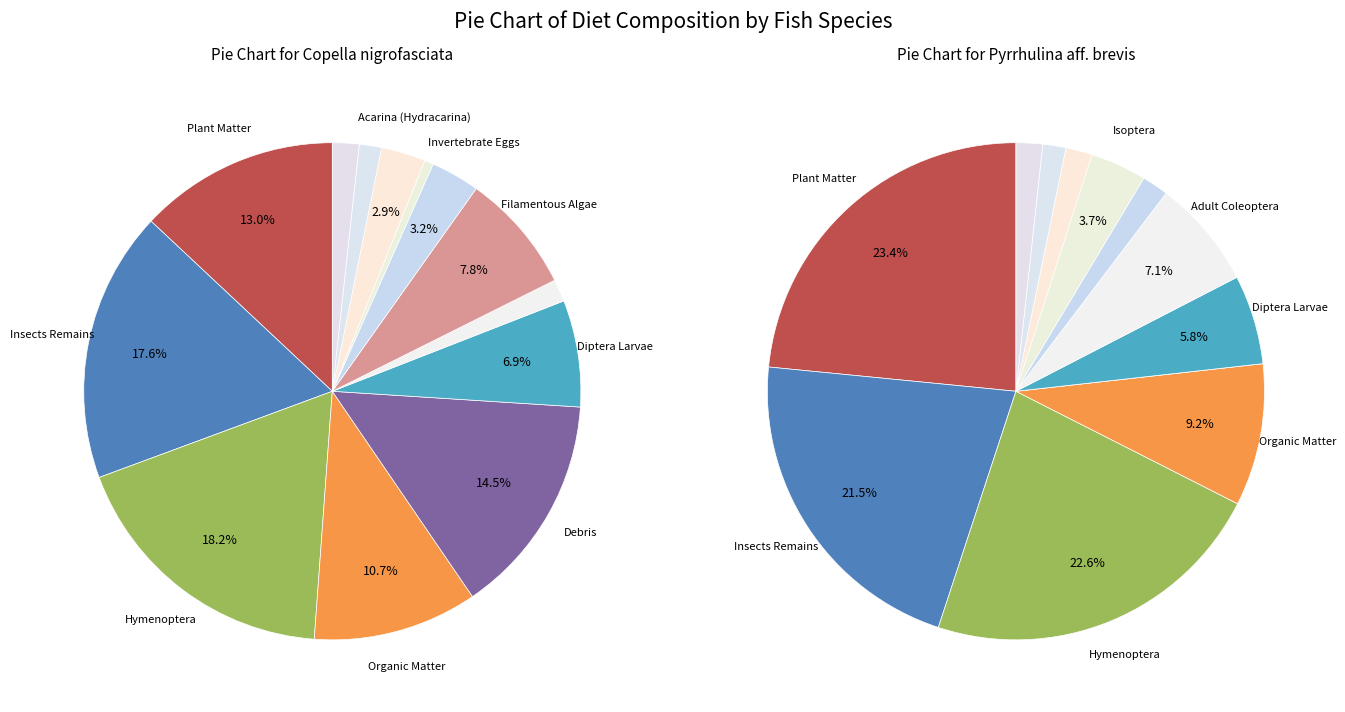

Rank the series by their average value, from lowest to highest.

Copella nigrofasciata, Pyrrhulina aff. brevis